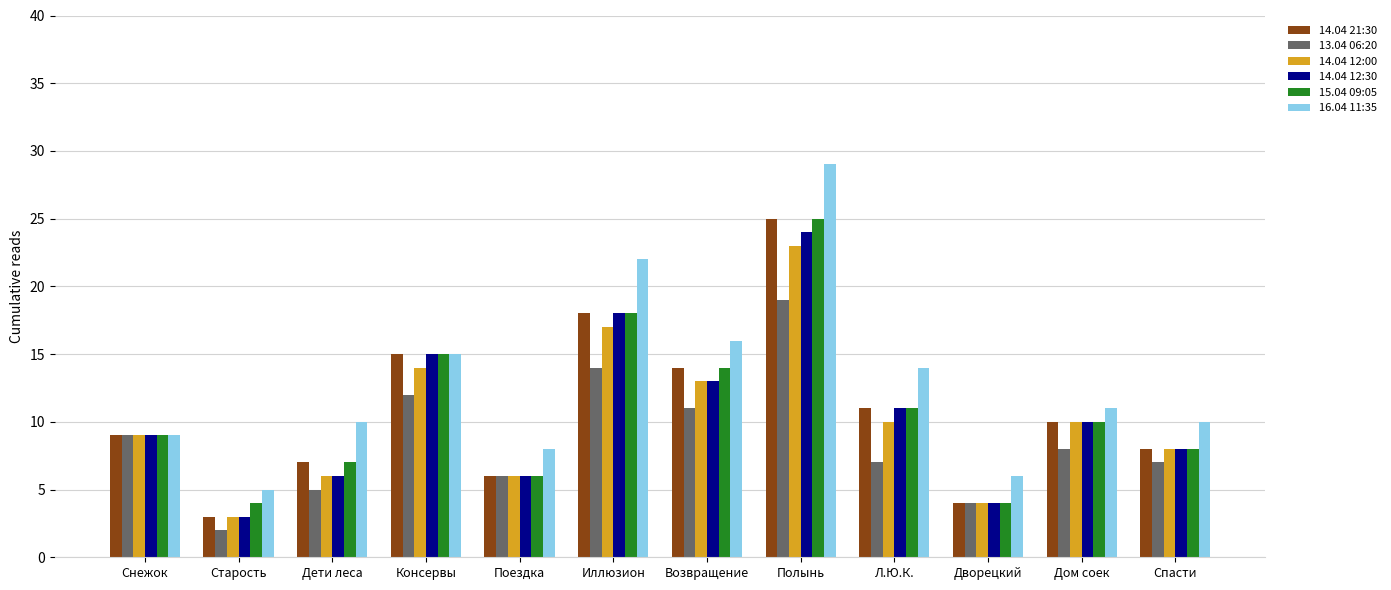

What is the label of the 5th bar from the left?

Поездка